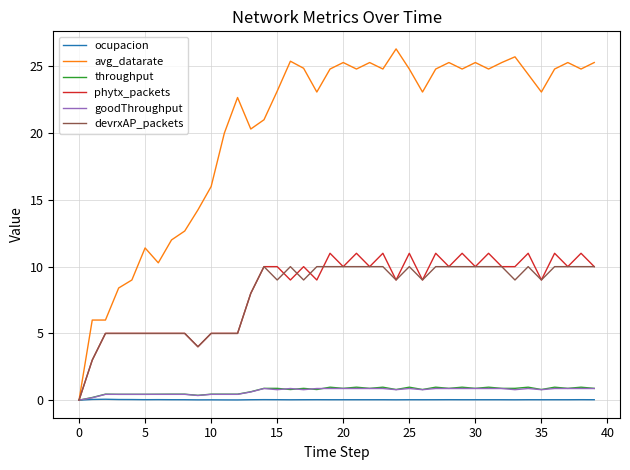

Count the goodThroughput values in the range 0 to 1.

40